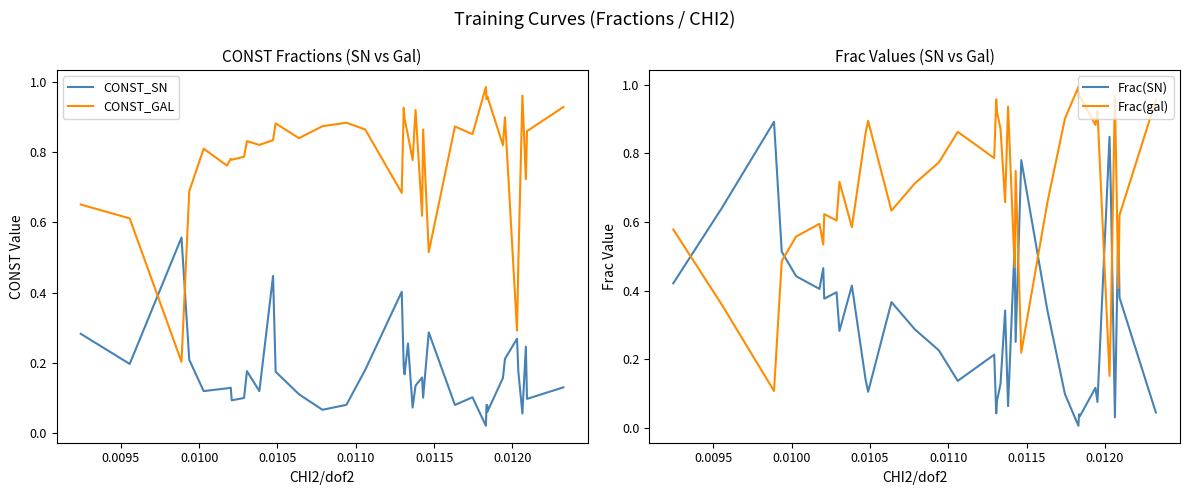

What is the value of the CONST_GAL point at the 29th from the left?

1.0